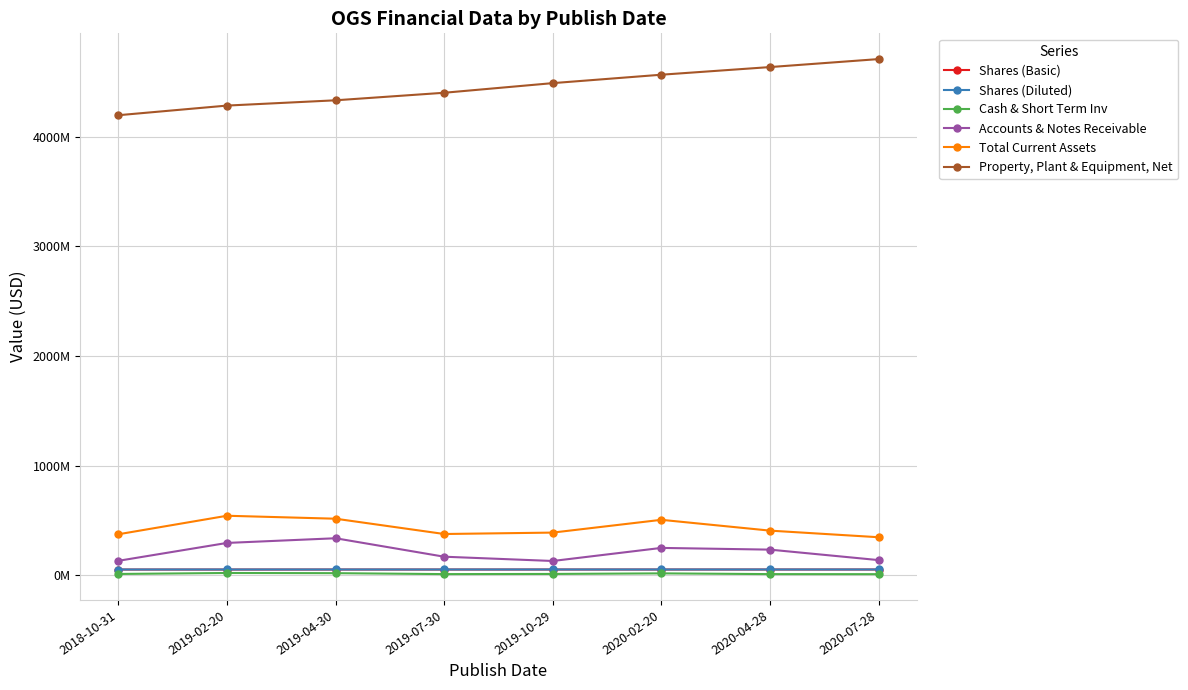

What is the sum of all Cash & Short Term Inv values?

116433000